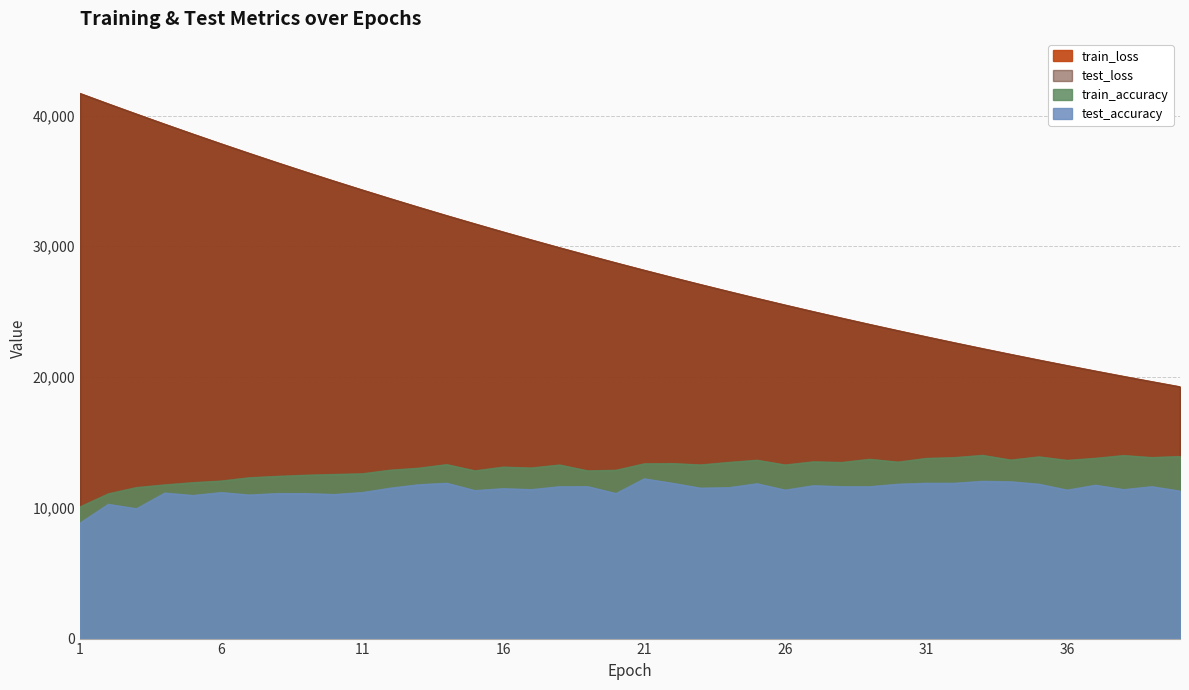

How many data points does each series have?

40